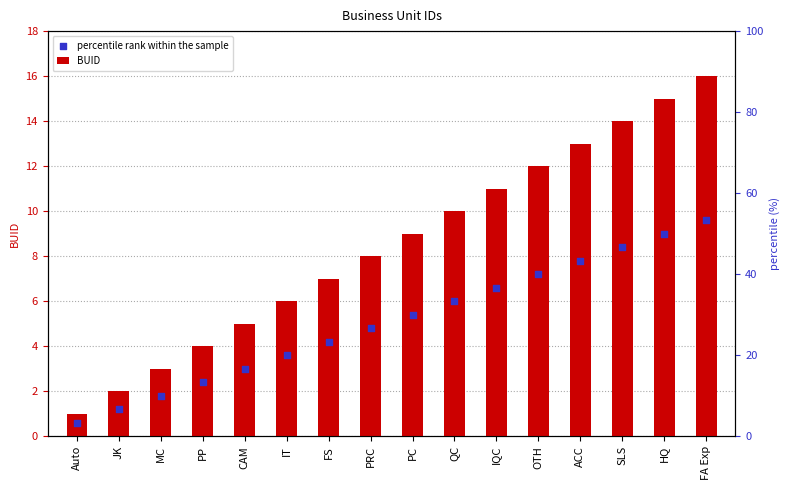

What is the total value across all series at FA Exp?

25.6